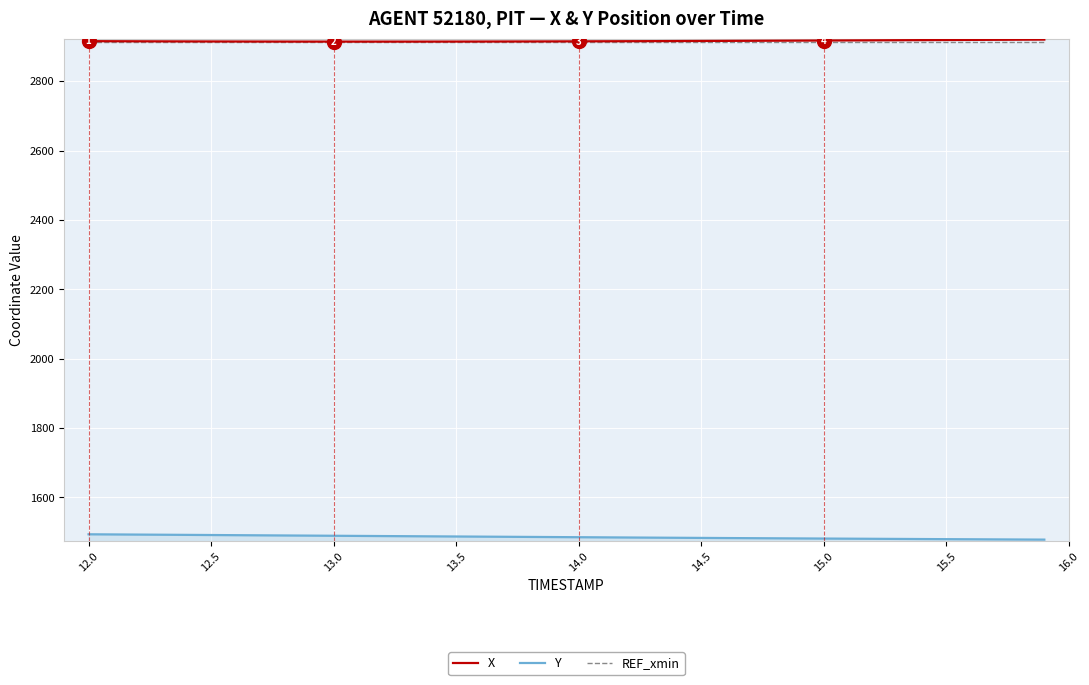

What is the maximum value shown in the chart?

2919.8